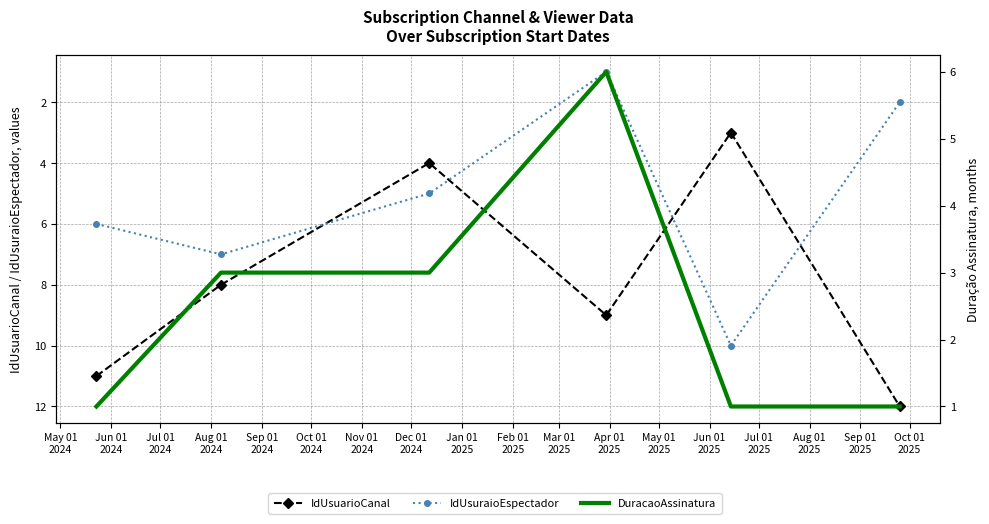

Rank the series by their maximum value, from highest to lowest.

IdUsuarioCanal, IdUsuraioEspectador, DuracaoAssinatura